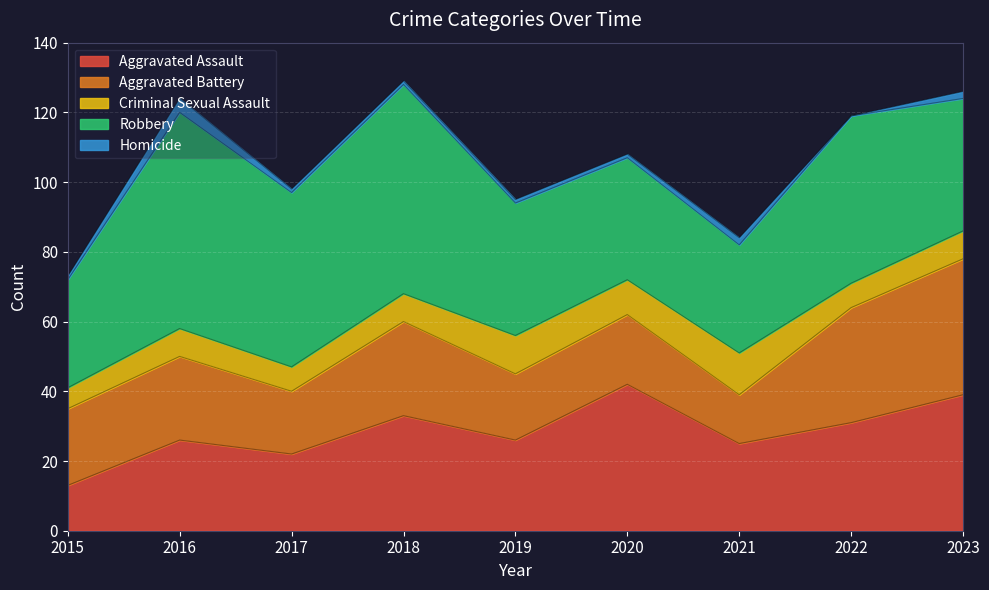

True or false: Aggravated Battery has more than 0 points higher than both neighbors.

True